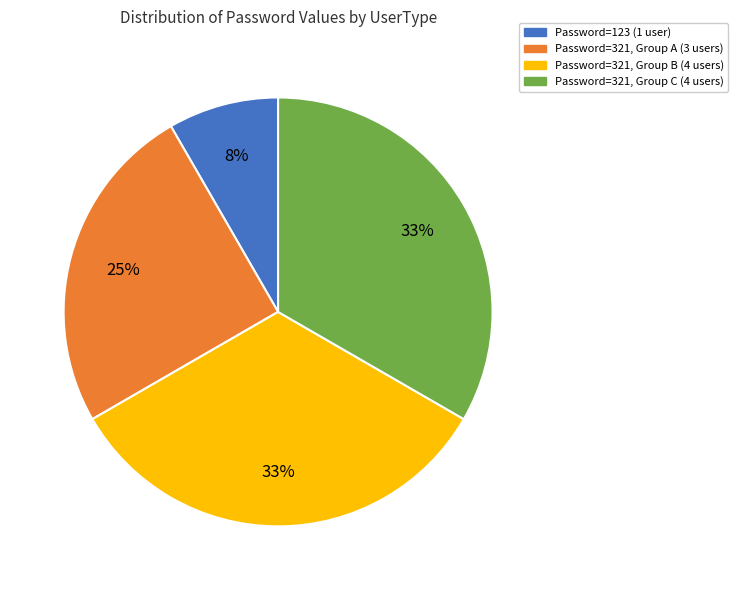

To the nearest percent, what portion does Password=321, Group C (4 users) represent?

33%